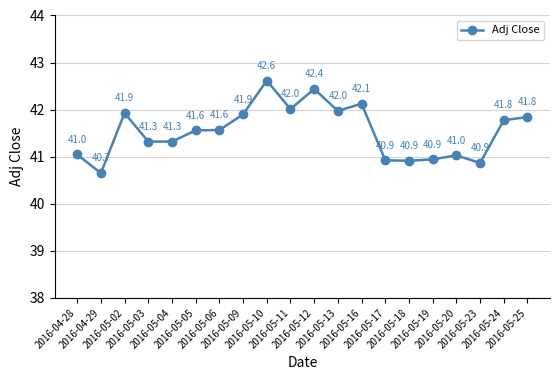

What is the maximum value shown in the chart?

42.6